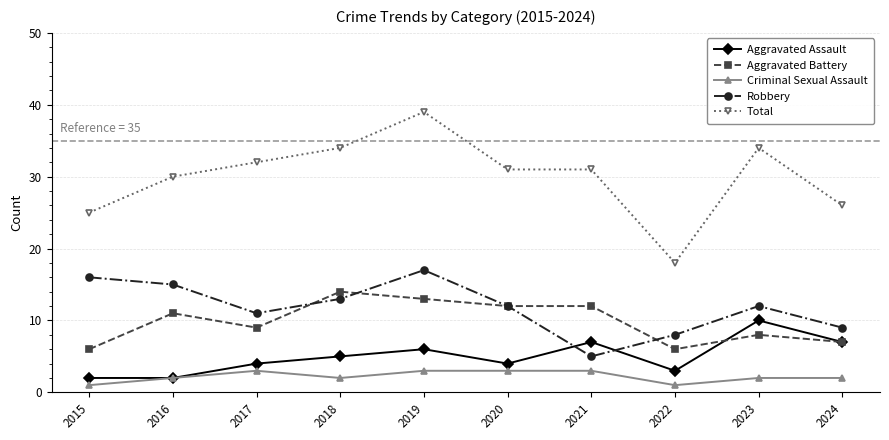

What is the total value across all series at 2015?

50